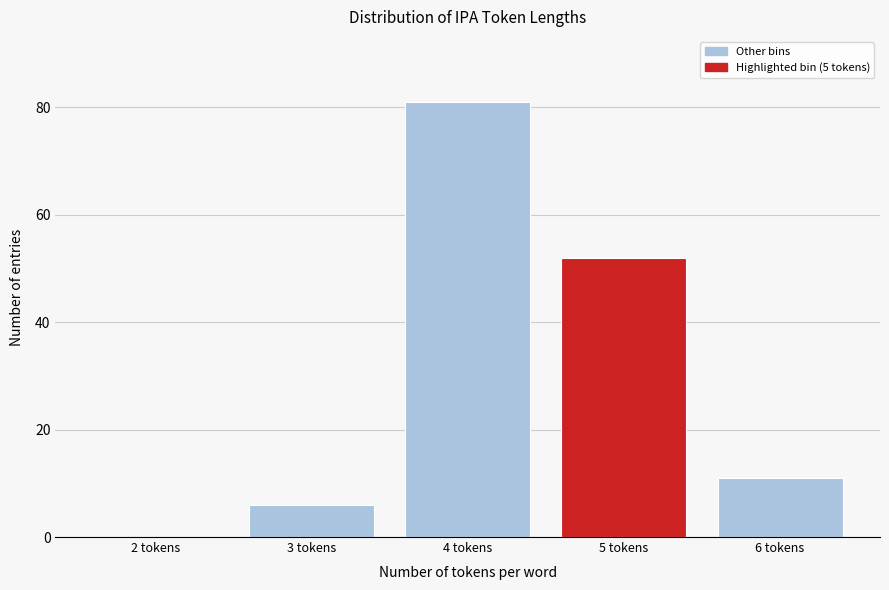

Reading right to left, transcribe all the data shown in this chart.

6 tokens=11	5 tokens=52	4 tokens=81	3 tokens=6	2 tokens=0